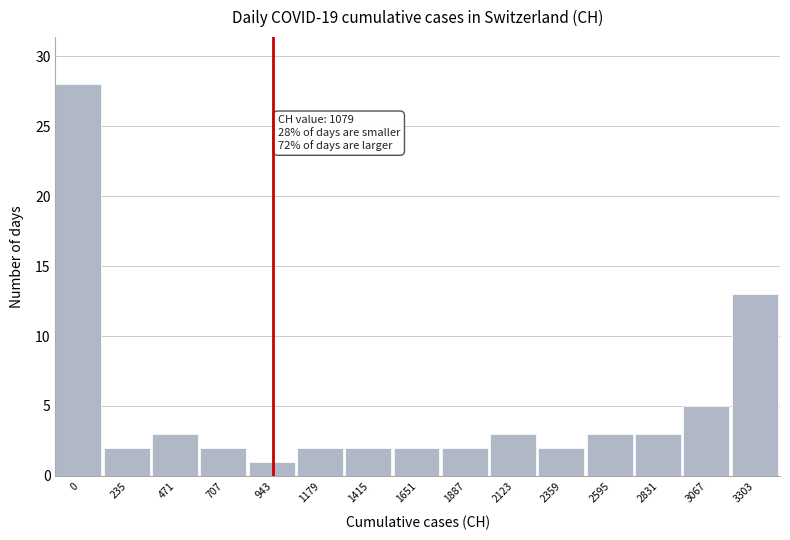

Reading left to right, what are all the values shown in this chart?

28	2	3	2	1	2	2	2	2	3	2	3	3	5	13